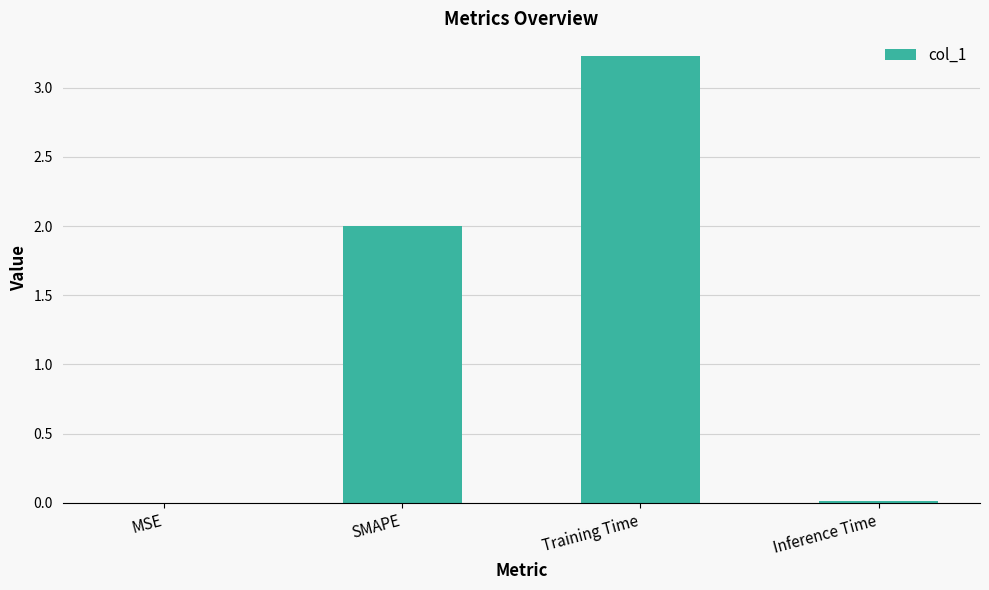

What is the change in value from MSE to SMAPE?

+2.0